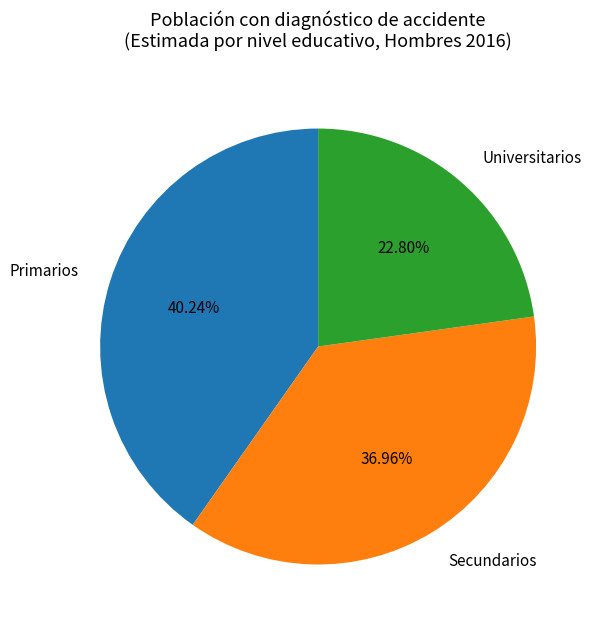

Approximately how many times larger is the value at Primarios compared to Secundarios?

1.1